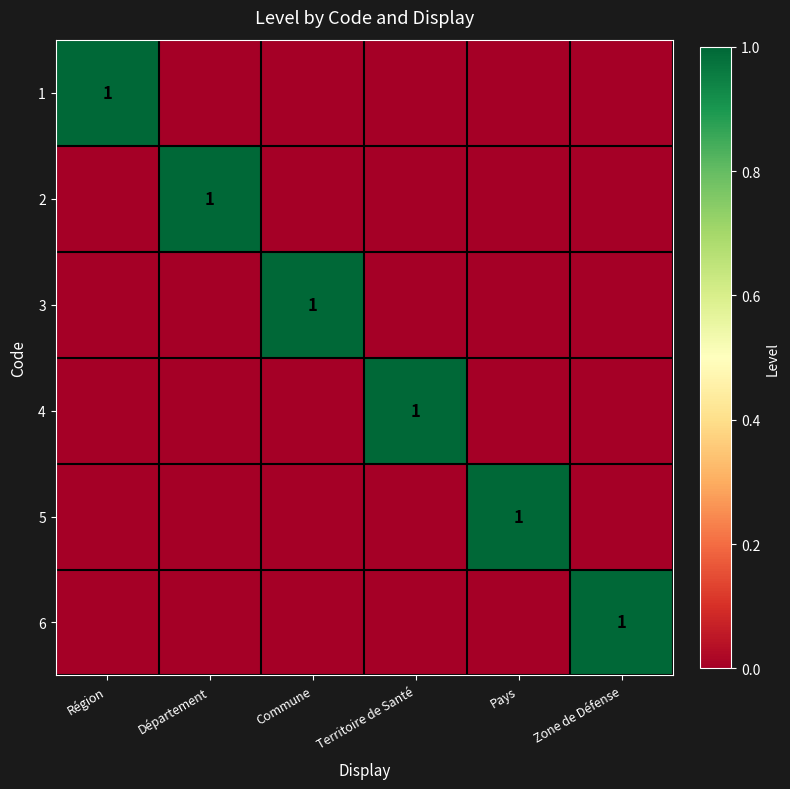

The 5 series shows 1 at Pays. True or false?

True